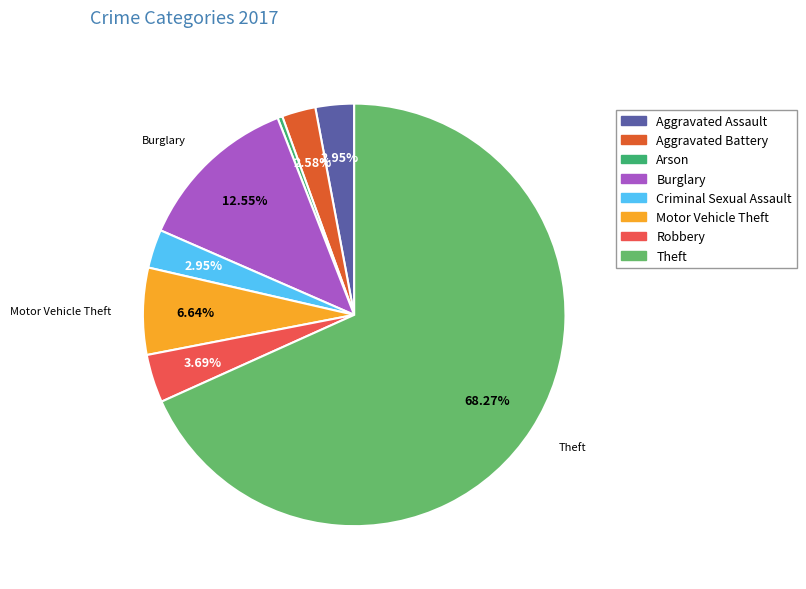

Which slice is the largest?

Theft